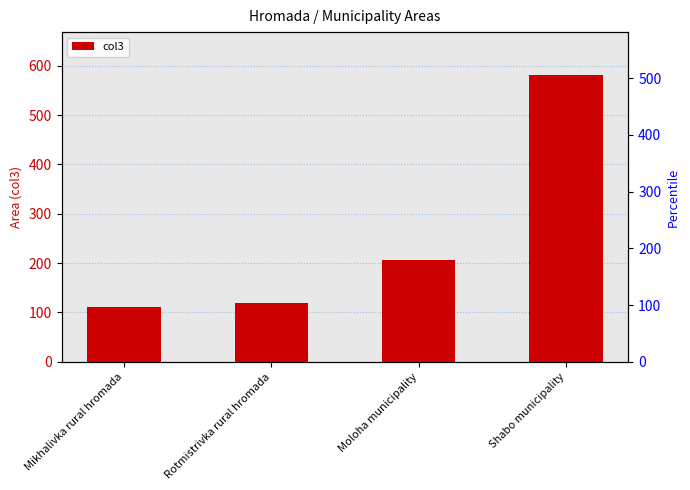

At which category does the chart reach its minimum across all series?

Mikhalivka rural hromada